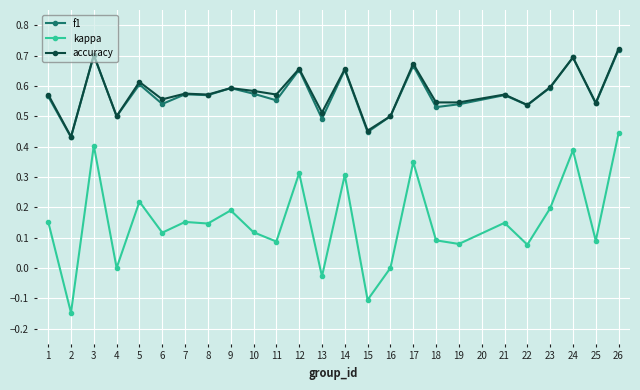

Count the accuracy values in the range 0 to 1.

25